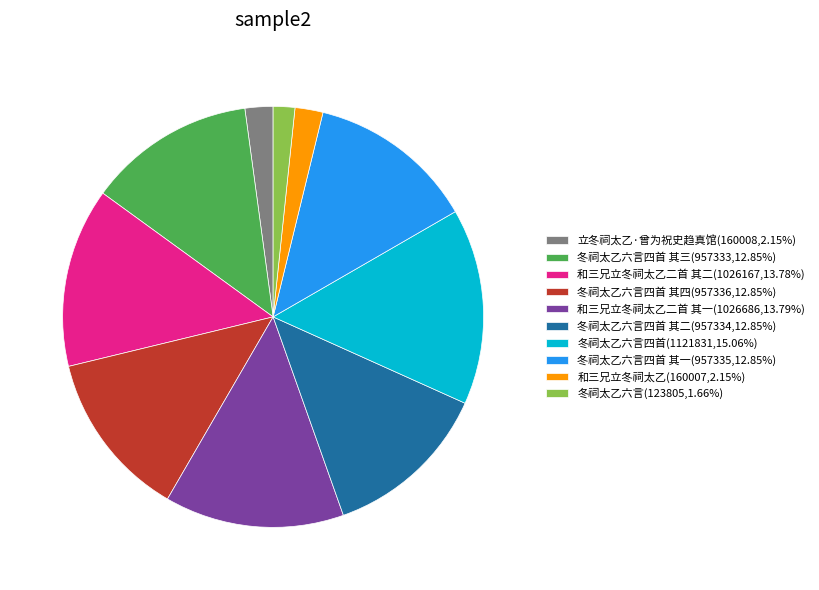

Is 冬祠太乙六言四首 其一(957335,12.85%) the majority of the pie?

No